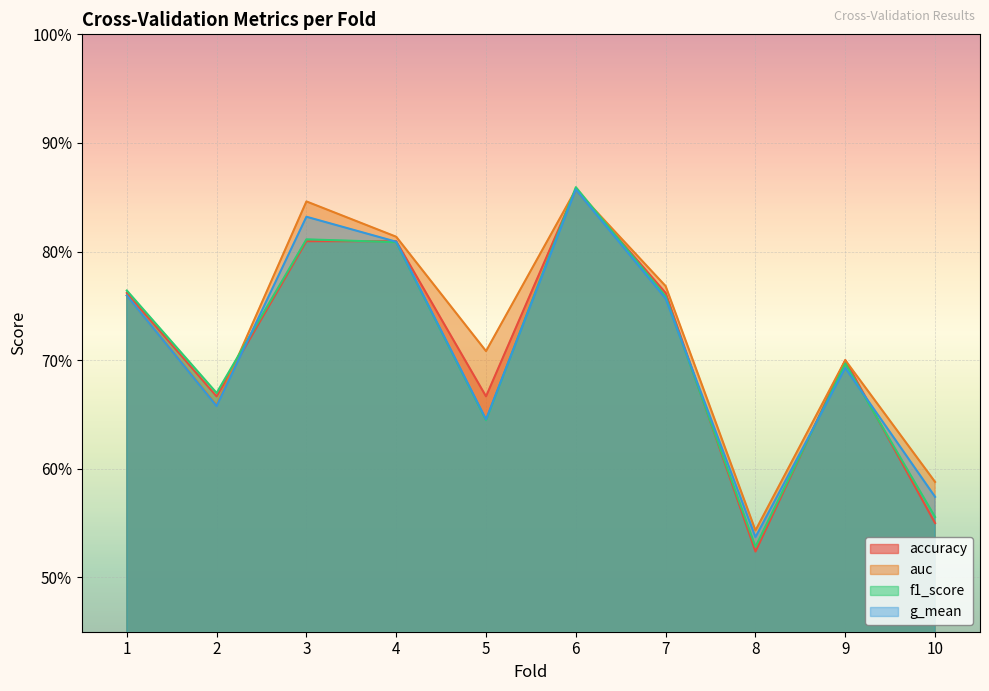

Which series has the largest range (max minus min)?

accuracy